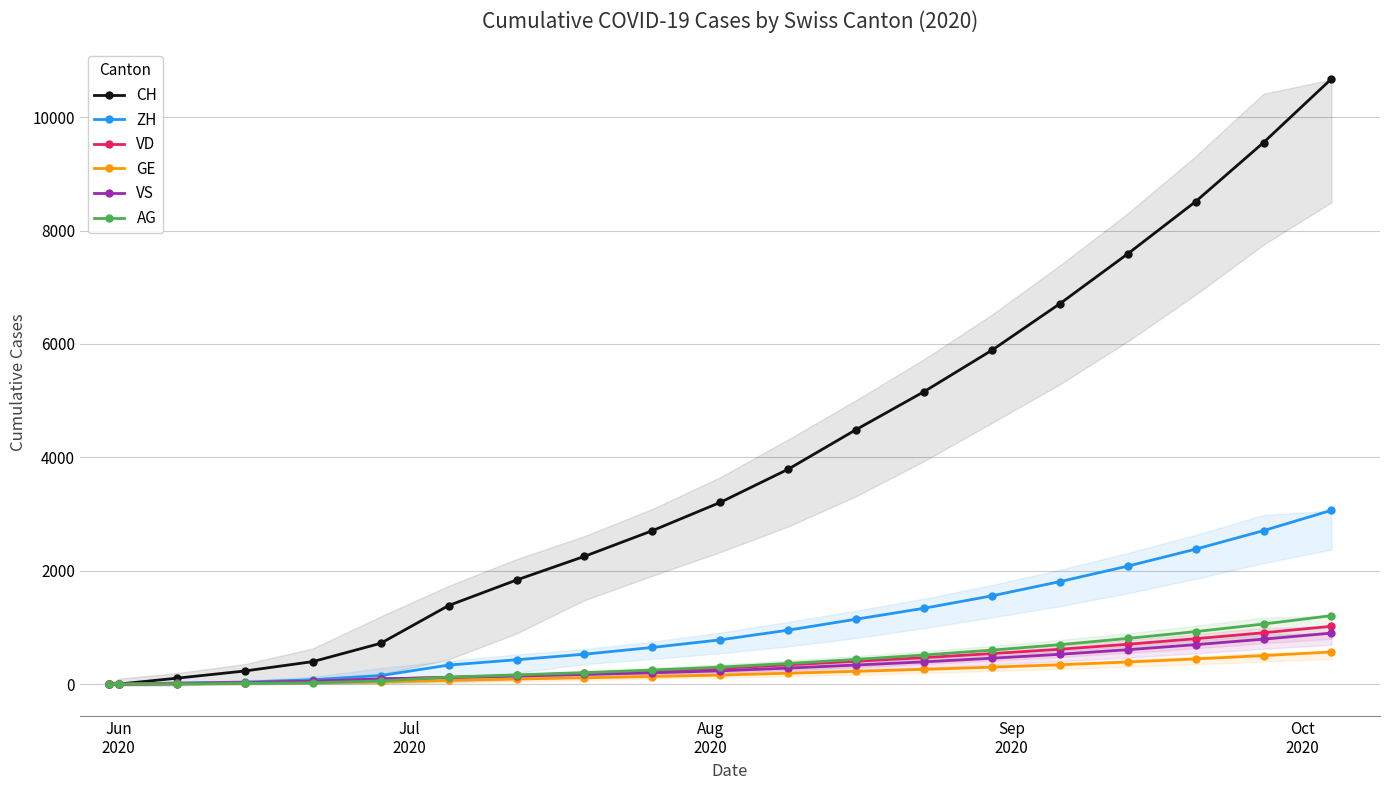

True or false: CH has more than 2 interior local peaks.

False